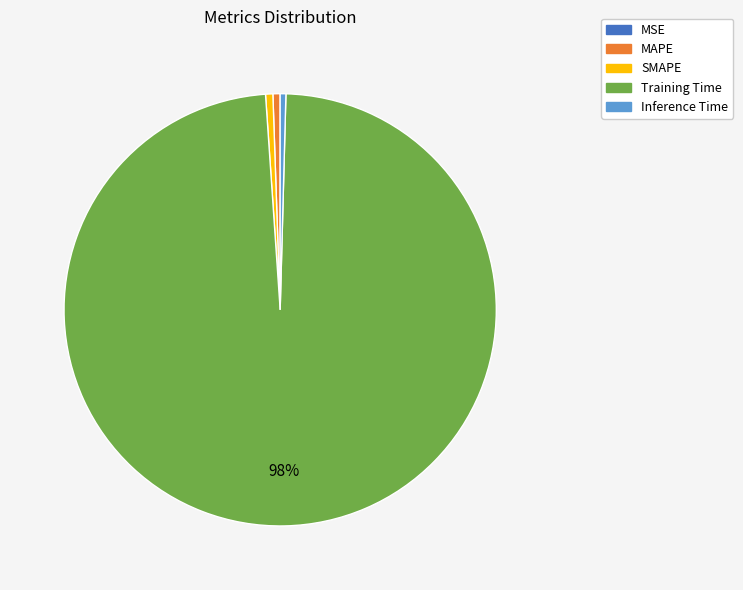

To the nearest percent, what is the difference between the largest and smallest slice percentages?

98%